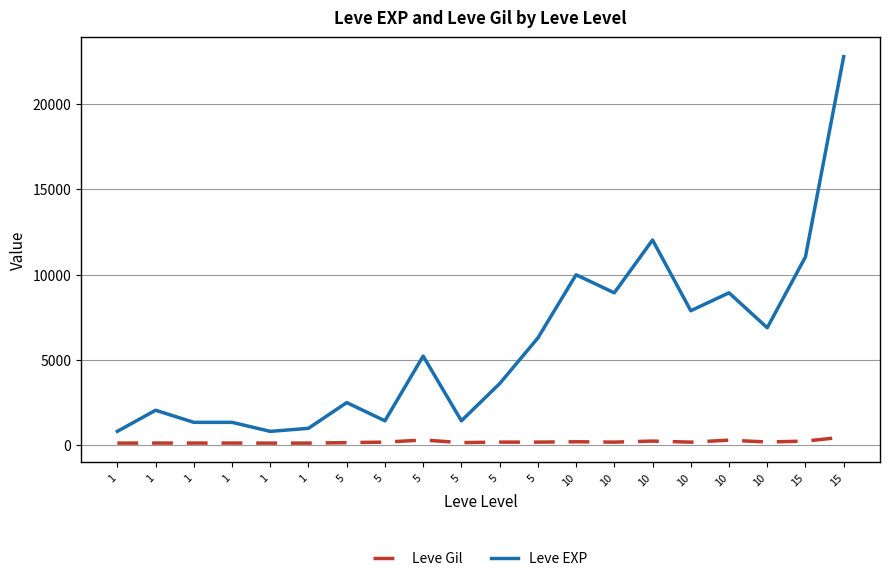

What are all the series names shown in the legend?

Leve Gil, Leve EXP